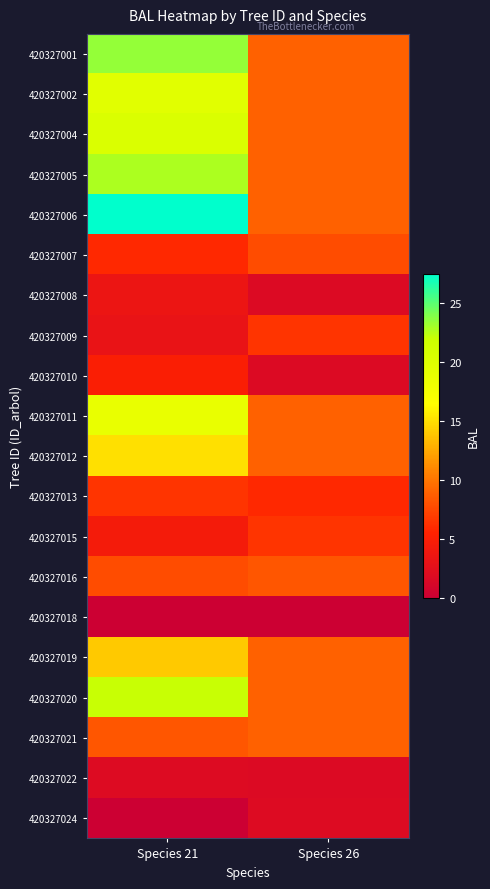

Reading right to left, what are all the values shown in this chart?

420327001: Species 26=9.0	Species 21=23.5
420327002: Species 26=9.0	Species 21=19.7
420327004: Species 26=9.0	Species 21=20.5
420327005: Species 26=9.0	Species 21=22.8
420327006: Species 26=9.0	Species 21=27.5
420327007: Species 26=7.8	Species 21=5.8
420327008: Species 26=1.7	Species 21=3.5
420327009: Species 26=6.5	Species 21=3.1
420327010: Species 26=1.7	Species 21=5.0
420327011: Species 26=9.0	Species 21=18.9
420327012: Species 26=9.0	Species 21=15.1
420327013: Species 26=5.8	Species 21=6.5
420327015: Species 26=6.5	Species 21=4.5
420327016: Species 26=8.3	Species 21=7.8
420327018: Species 26=0.0	Species 21=0.0
420327019: Species 26=9.0	Species 21=14.0
420327020: Species 26=9.0	Species 21=22.1
420327021: Species 26=9.0	Species 21=8.3
420327022: Species 26=1.7	Species 21=1.9
420327024: Species 26=1.9	Species 21=0.0